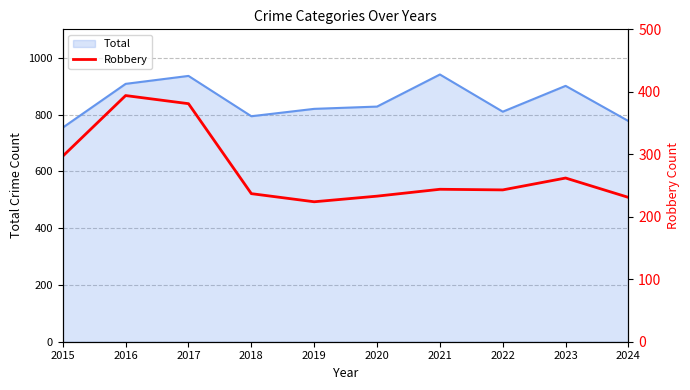

What is the highest value of the Total series?

941